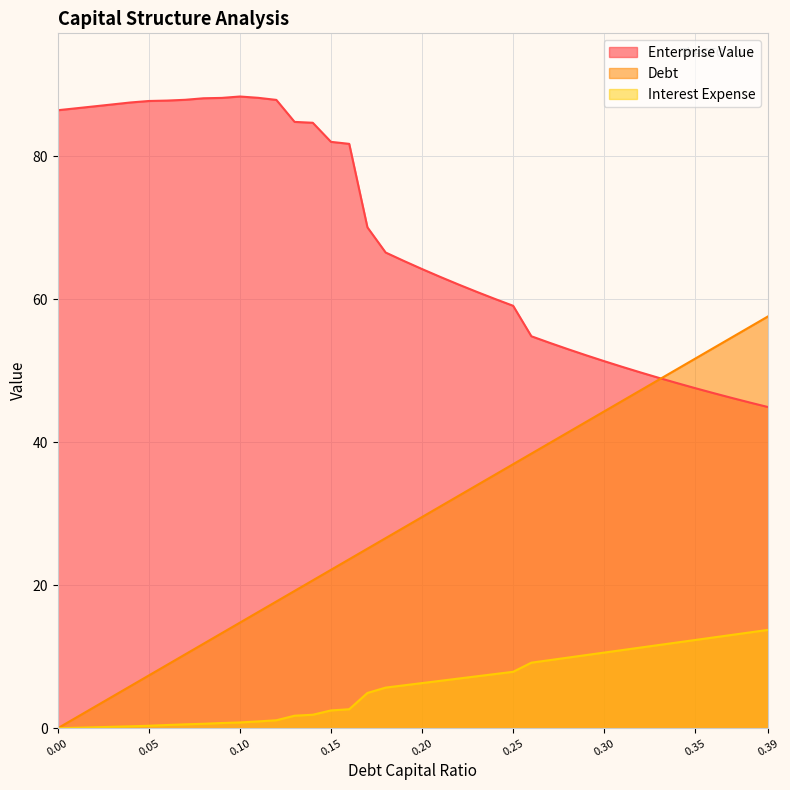

Which series has the widest spread of values?

Debt